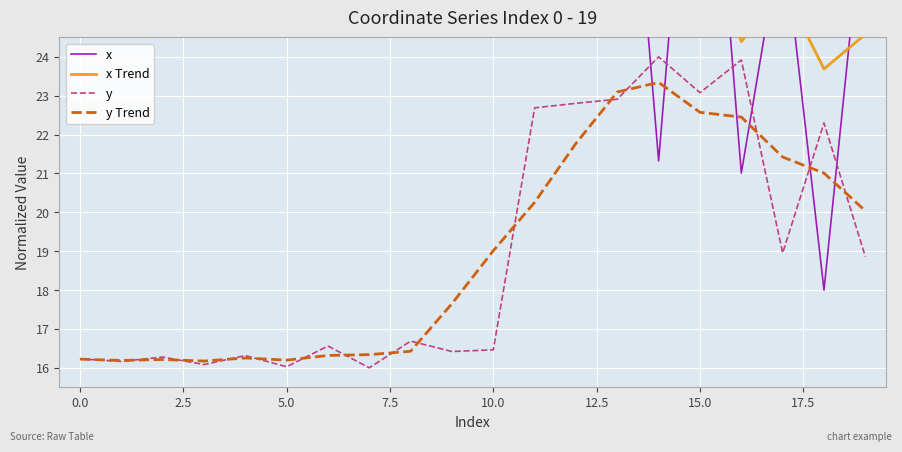

The value of y at 18 is 22.3. True or false?

True